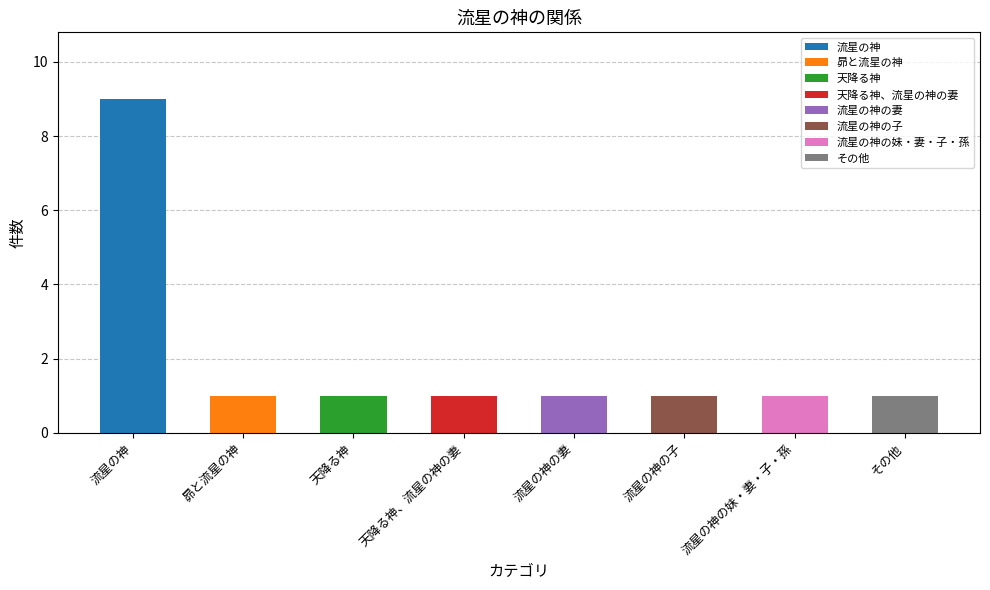

Approximately how many times larger is the value at 天降る神、流星の神の妻 compared to 天降る神?

1.0